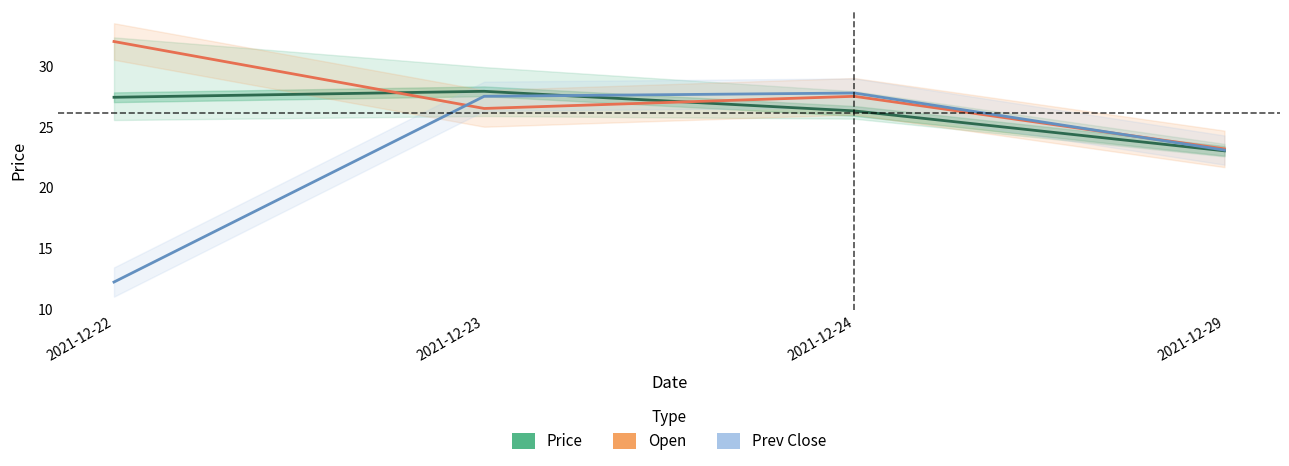

Read the Price value at 2021-12-22.

27.4